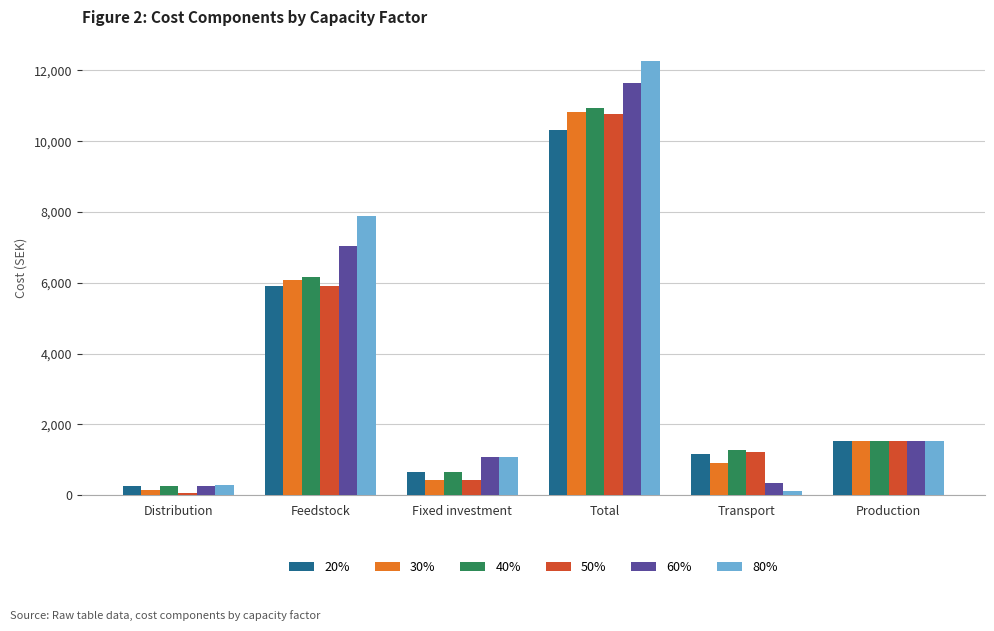

The 80% series shows 12257.5 at Total. True or false?

True